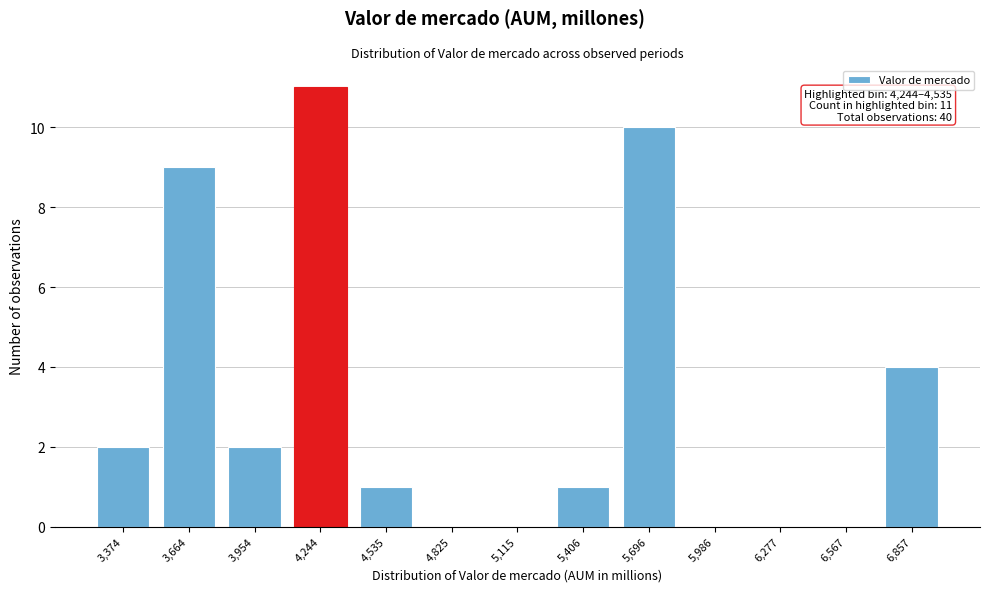

Reading left to right, list all the values displayed in this chart.

3,374=2	3,664=9	3,954=2	4,244=11	4,535=1	4,825=0	5,115=0	5,406=1	5,696=10	5,986=0	6,277=0	6,567=0	6,857=4